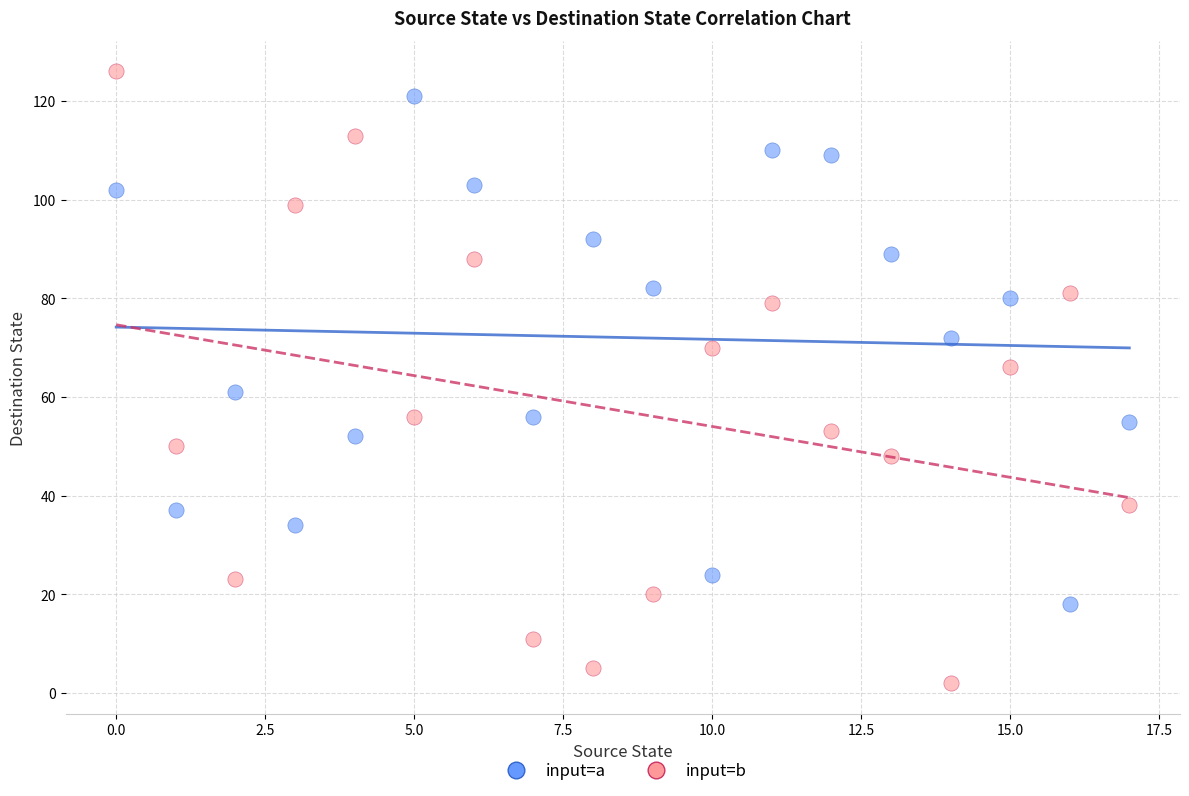

What are all the series names shown in the legend?

input=a, input=b